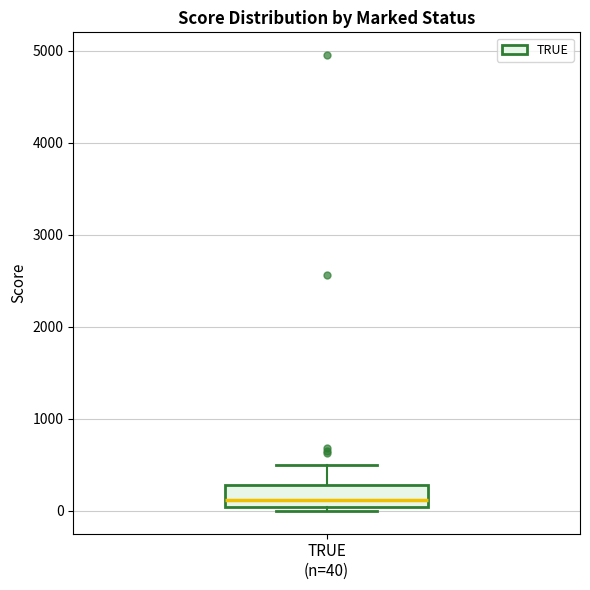

Read this box plot against the y-axis: the position of the median line, the range covered by the box, and the ends of both whiskers. The values are not printed on the chart, so give them approximately, as read against the axis.

median 100, box 0 to 300, whiskers 0 (just below the box's lower edge) to 500